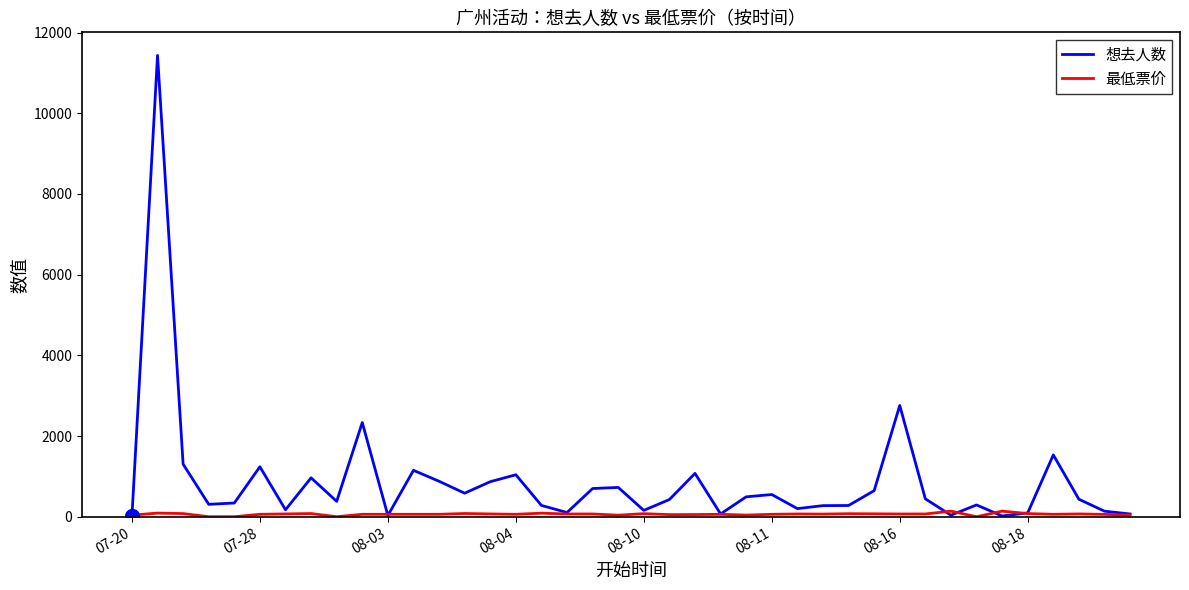

Which series has the widest spread of values?

想去人数